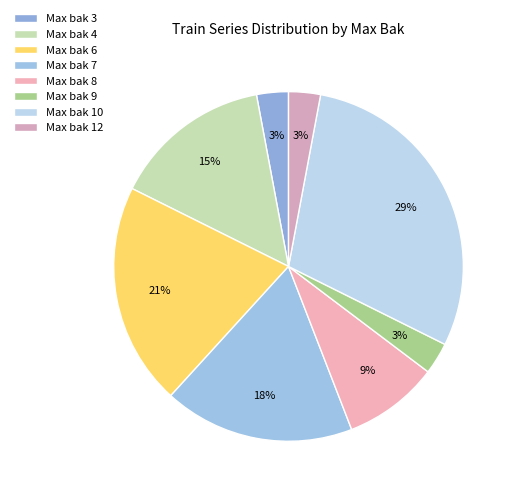

How many segments does this pie chart have?

8